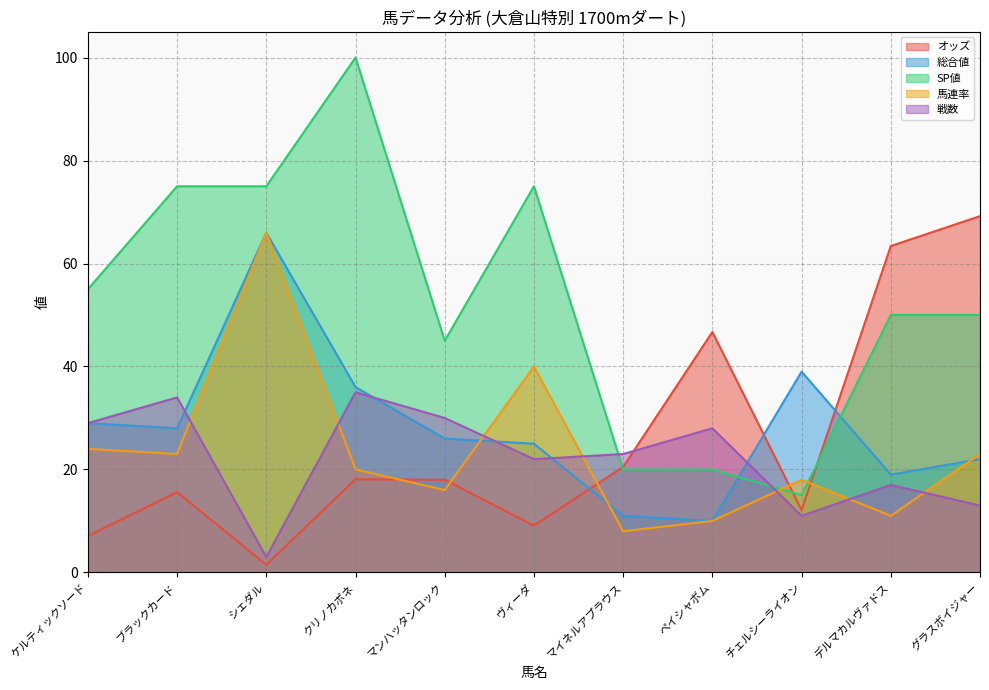

How many interior local peaks does the オッズ series have?

3